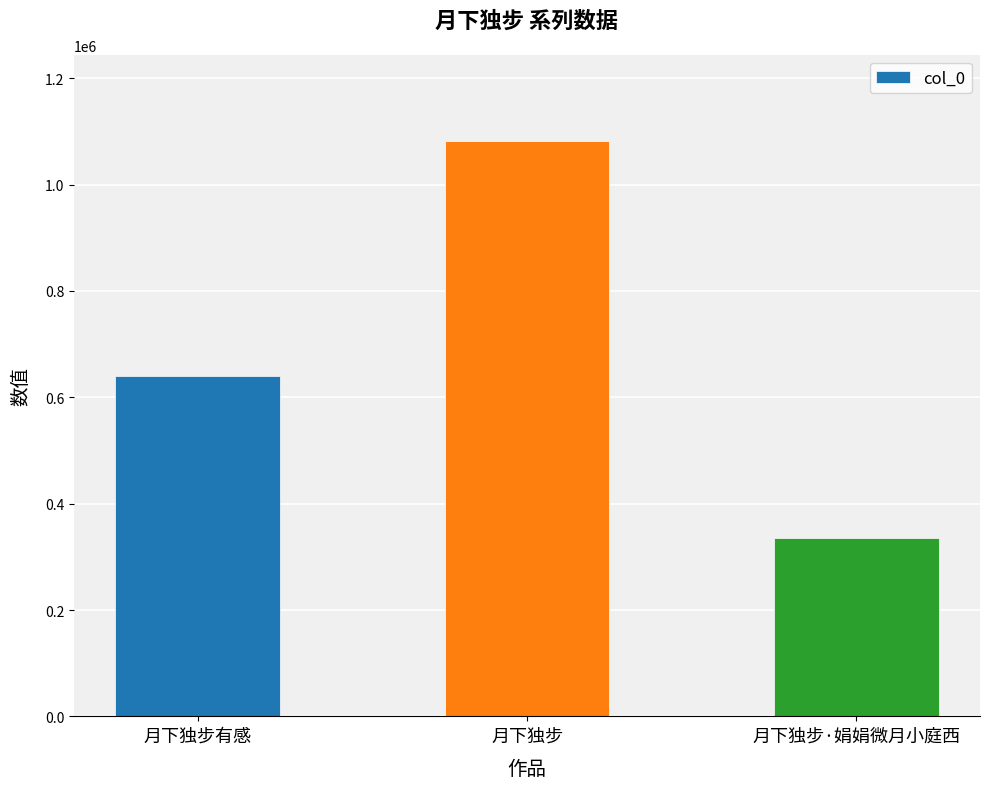

Reading right to left, list all the values displayed in this chart.

月下独步·娟娟微月小庭西=335209	月下独步=1081952	月下独步有感=639652